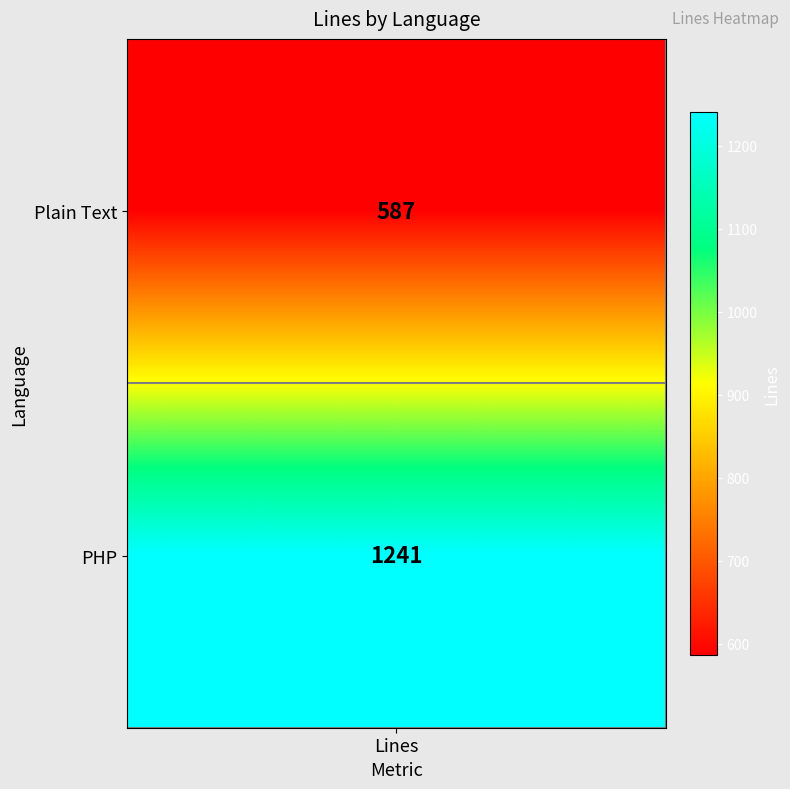

What is the sum of the values at PHP and Plain Text?

1828